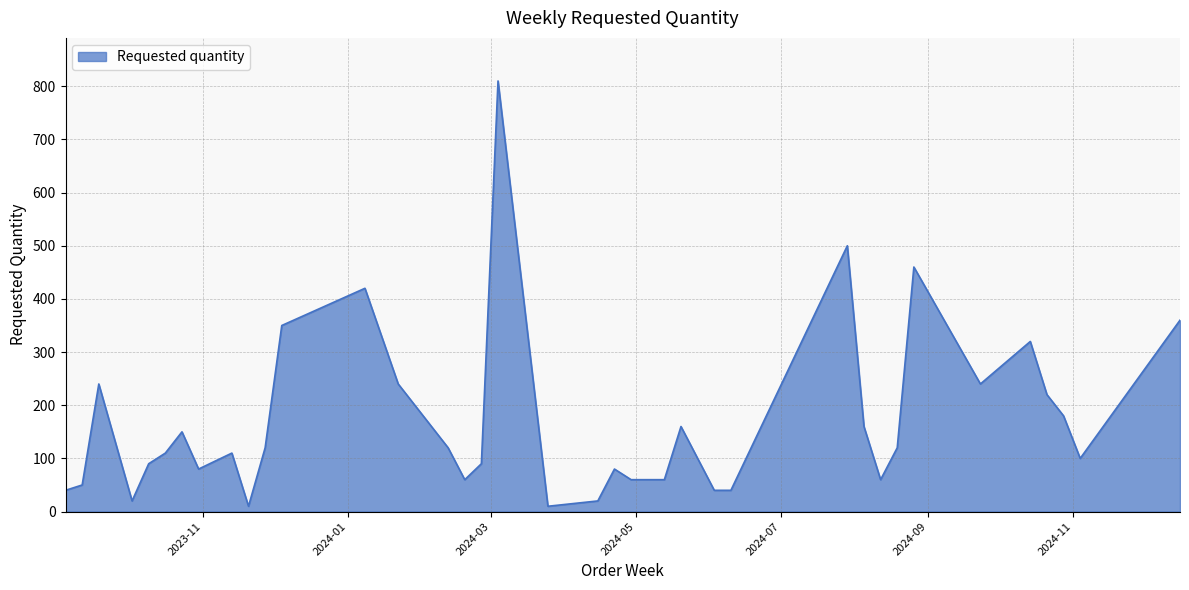

What is the sum of all values?

6360